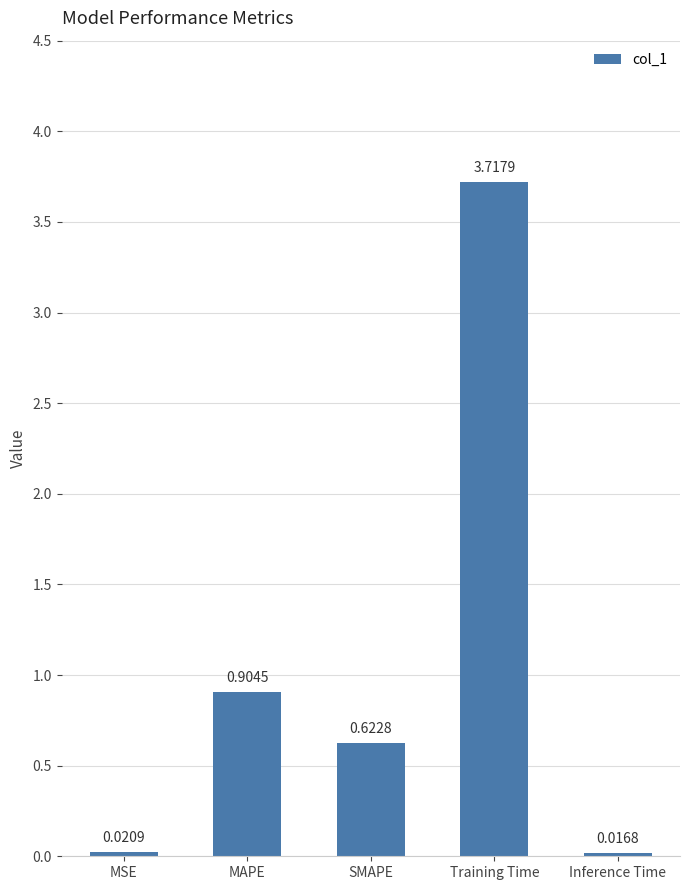

Where is the data nearest to the value 1?

MAPE